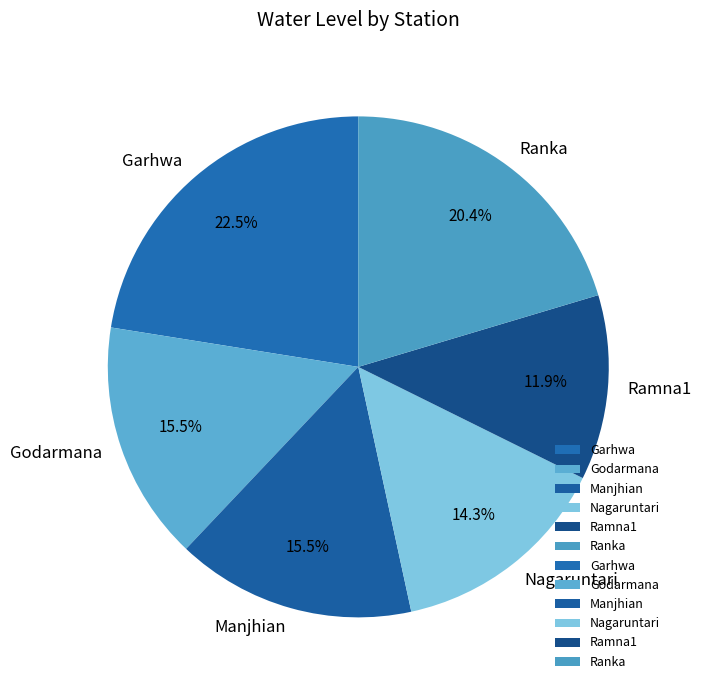

What is the smallest slice in the pie chart?

Ramna1